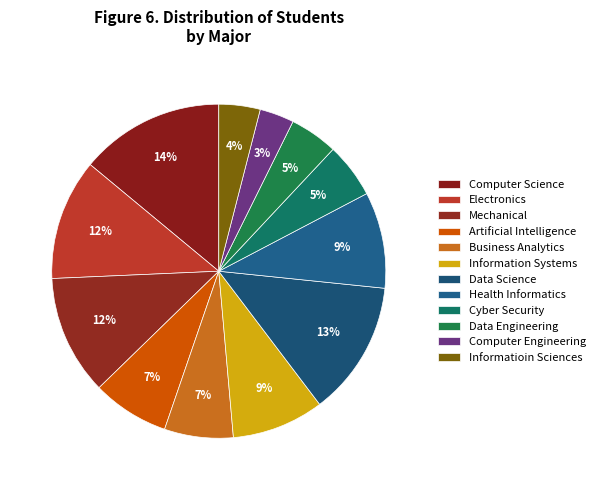

How many slices are in this pie chart?

12